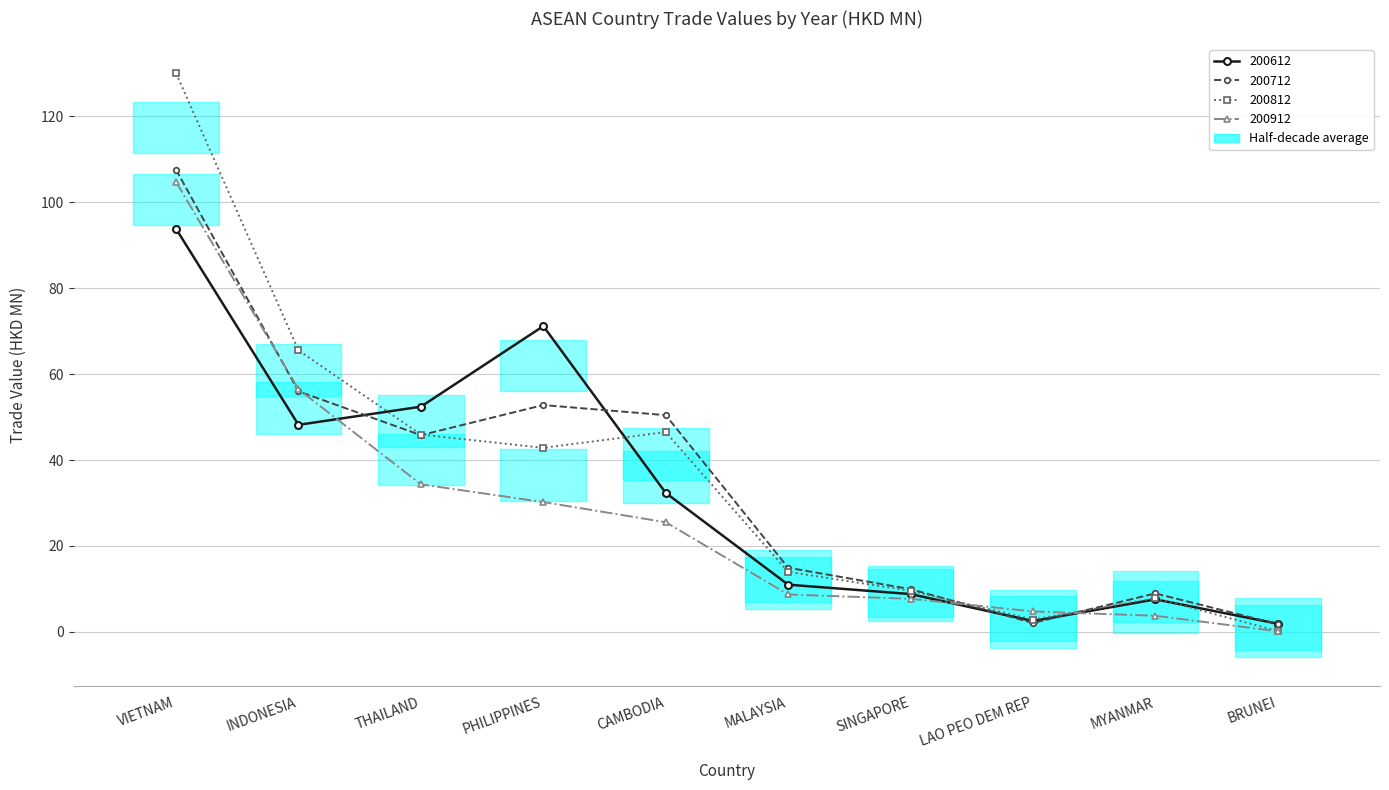

True or false: 200912 and 200812 intersect in this chart.

True